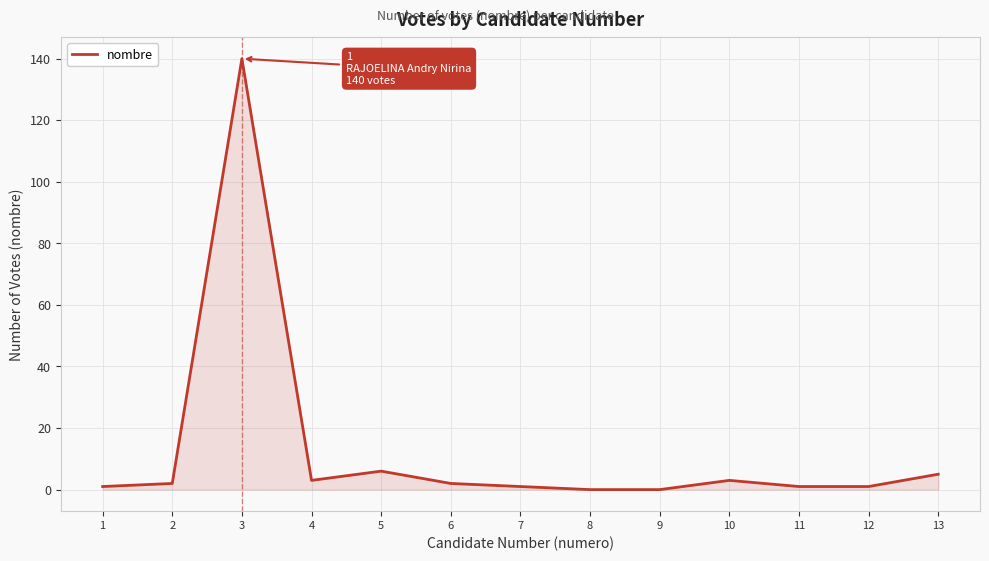

Reading left to right, extract all data points from this chart.

1	2	140	3	6	2	1	0	0	3	1	1	5